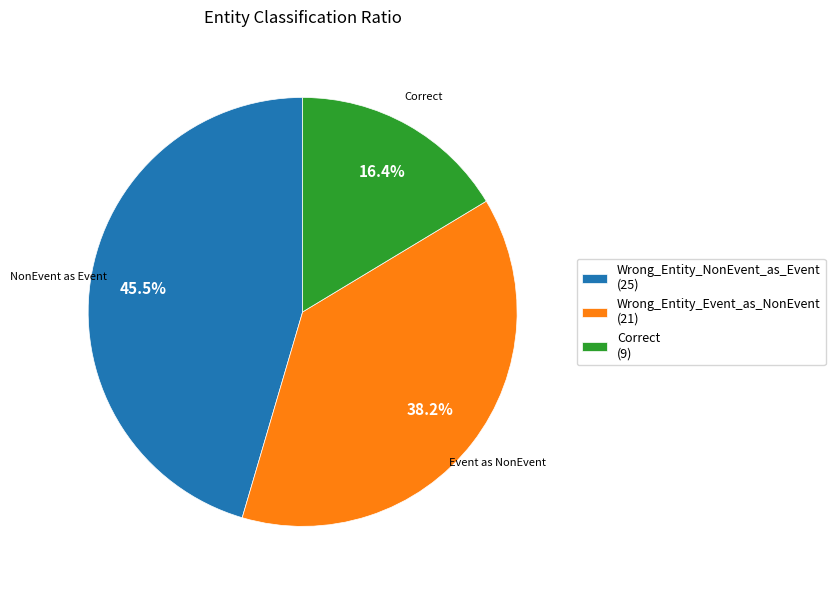

Is Correct the majority of the pie?

No